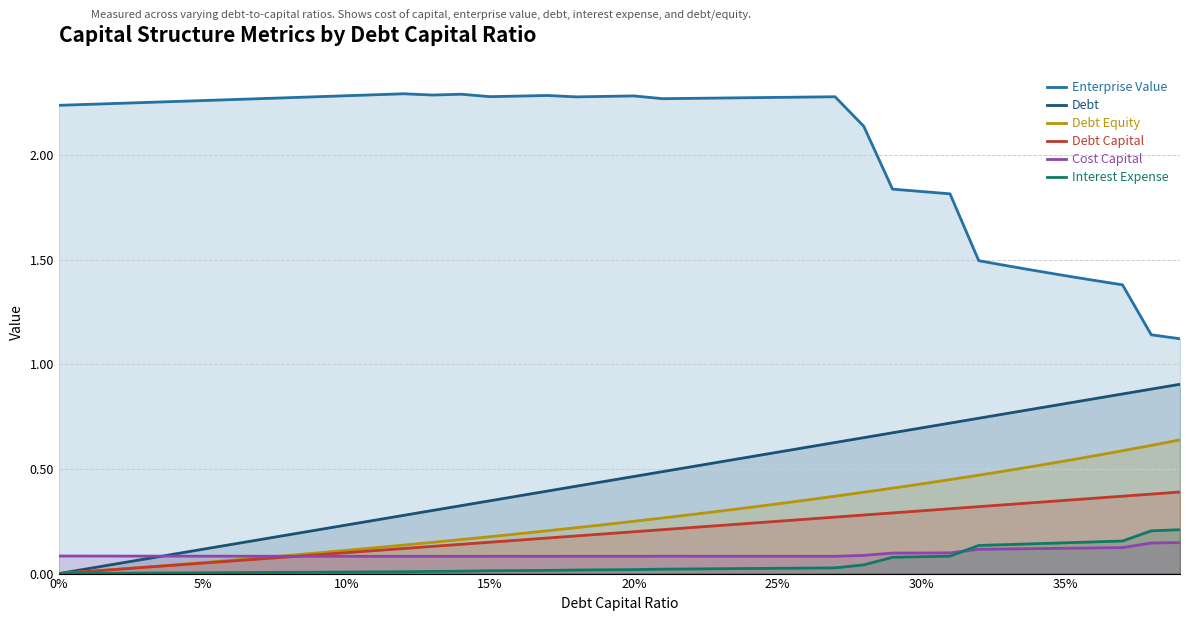

The value of Interest Expense at 15% is 0.0. True or false?

True